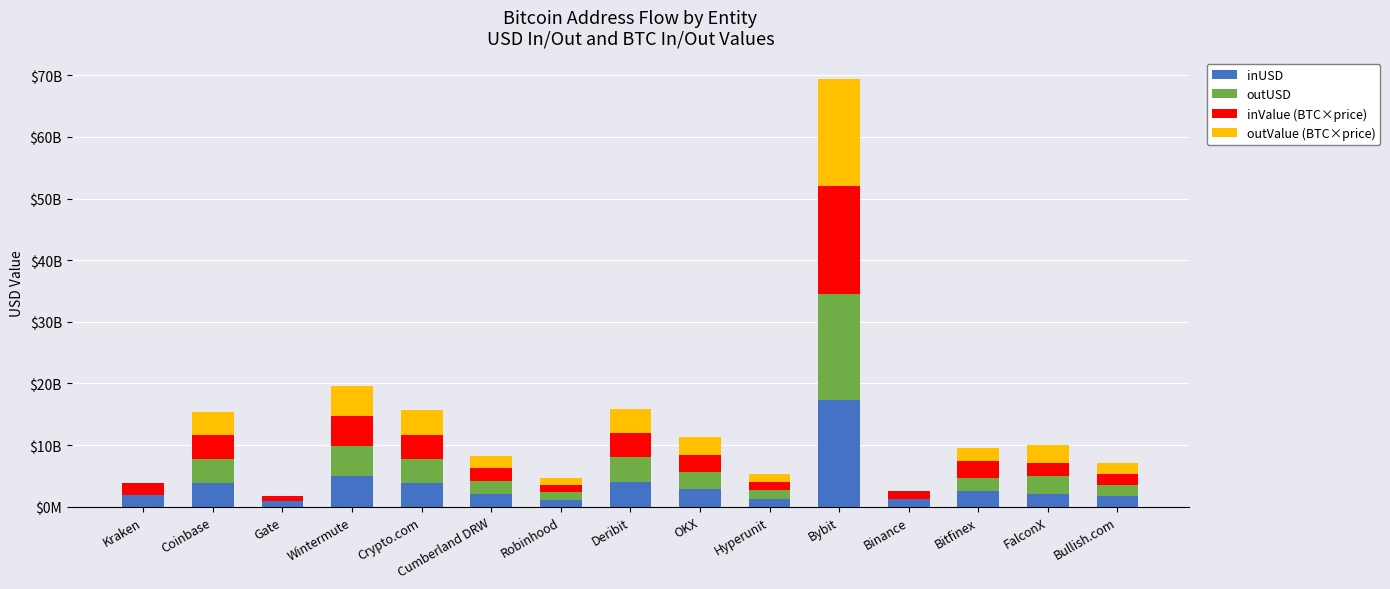

The value of outValue (BTC×price) at Bybit is 29636889368.9. True or false?

False